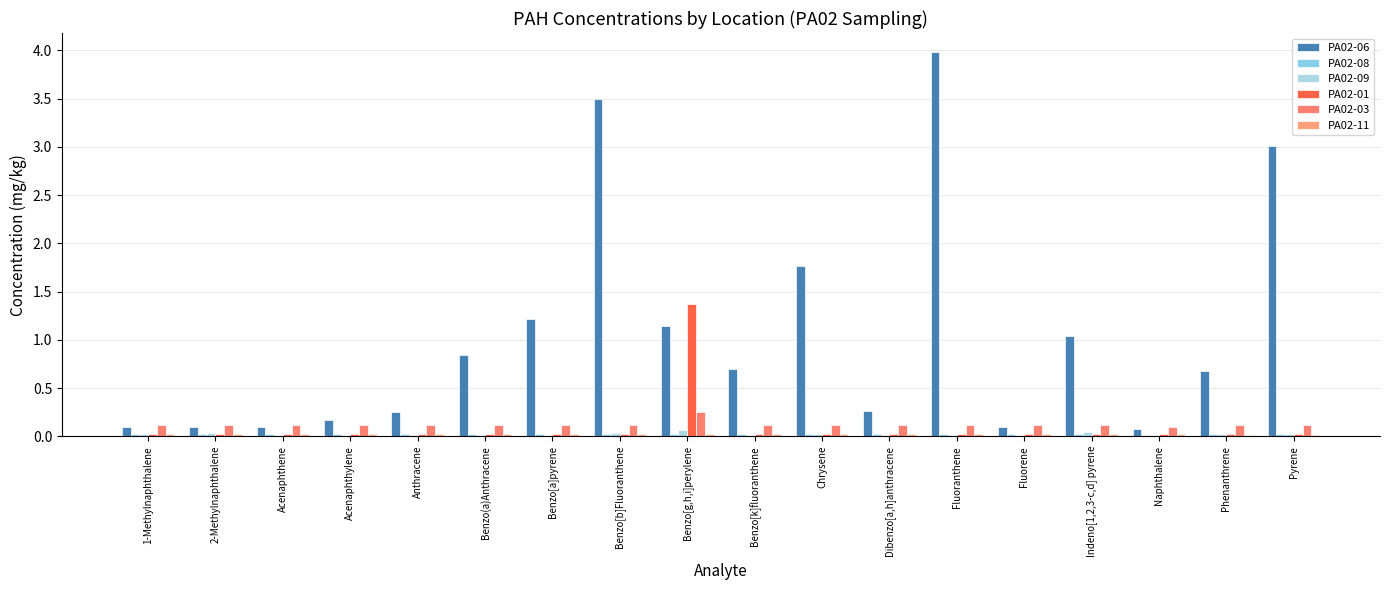

Does the chart contain stacked bars?

No